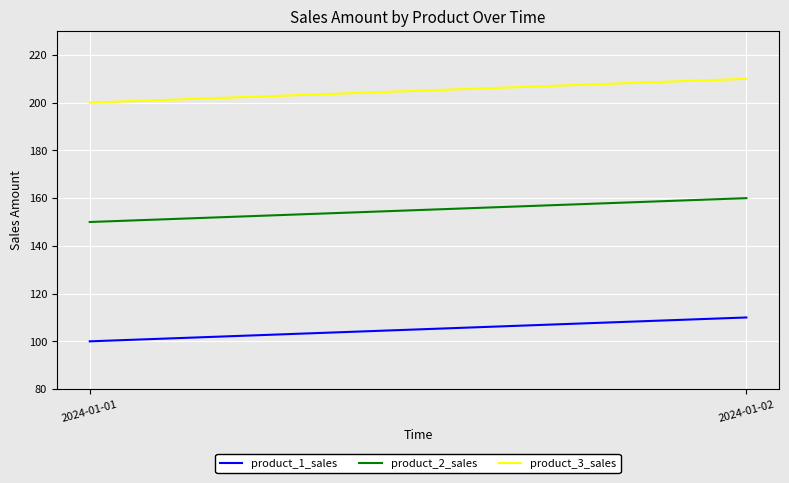

At how many categories does at least one series exceed 160?

2